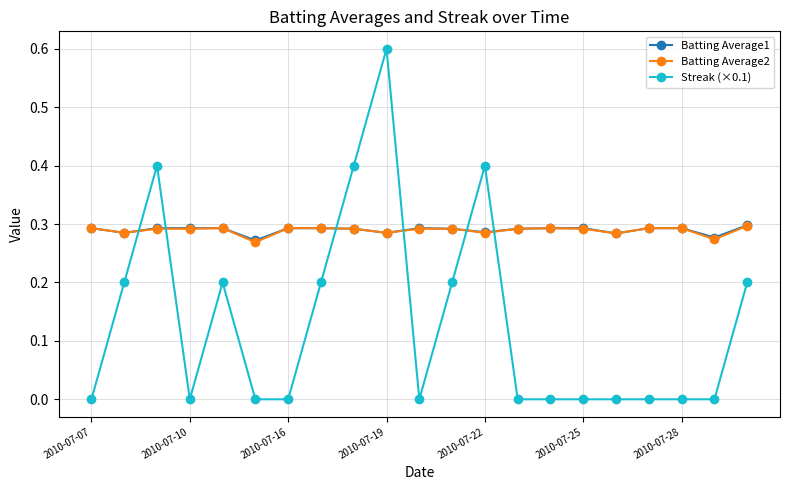

Which series has the largest range (max minus min)?

Streak (×0.1)